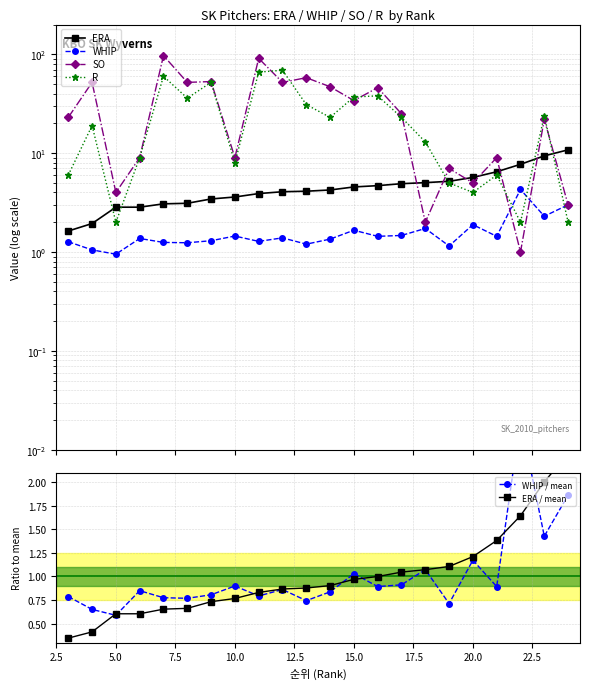

Which series has the largest total across all categories?

SO